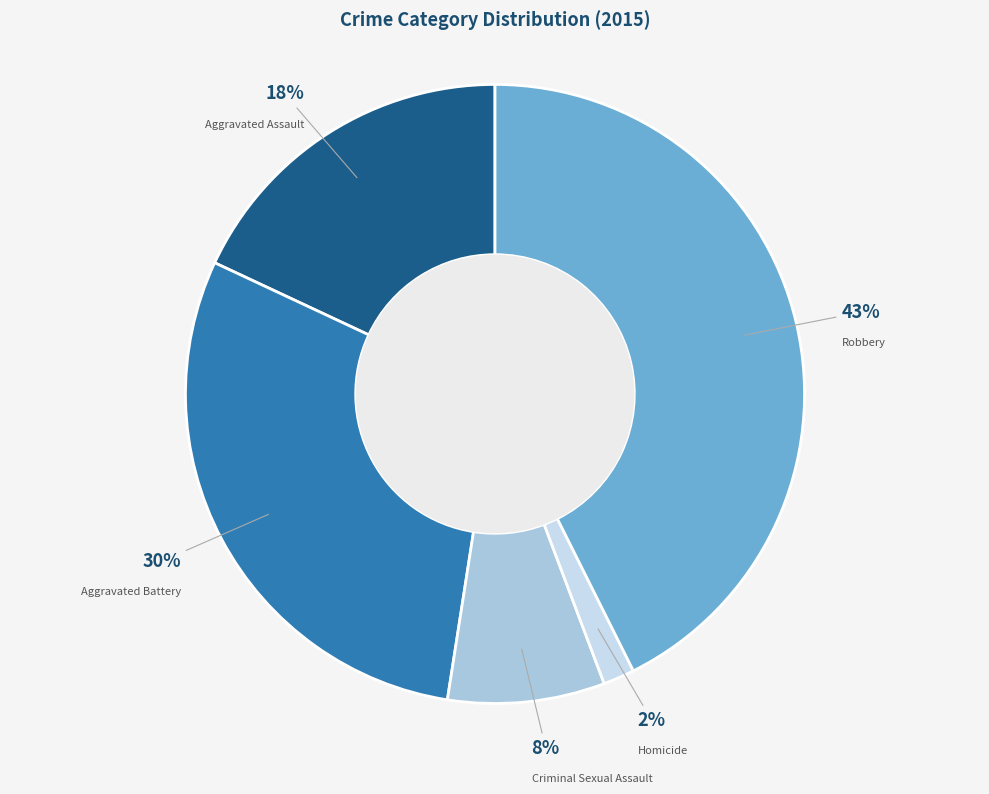

Which has a higher value, Robbery or Aggravated Battery?

Robbery